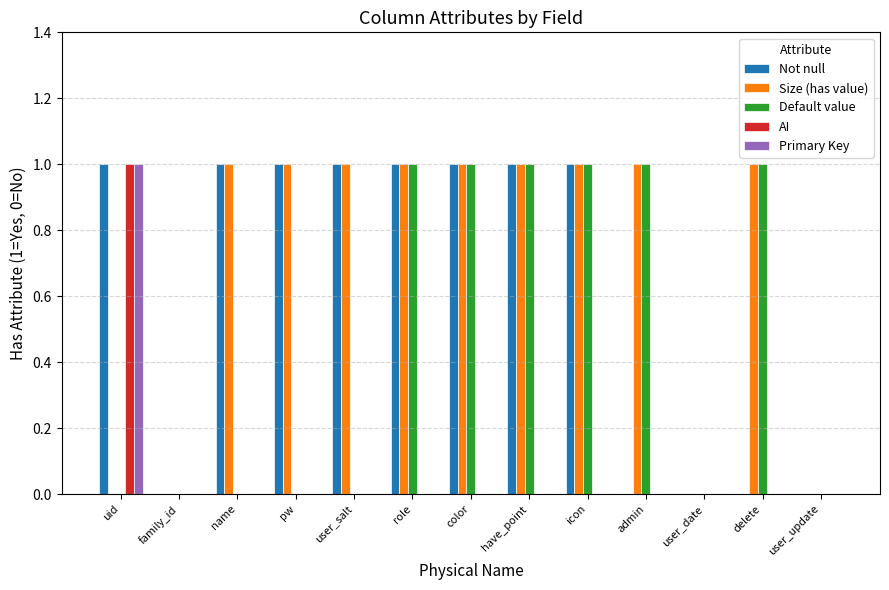

Count the Default value values in the range 0 to 1.

13